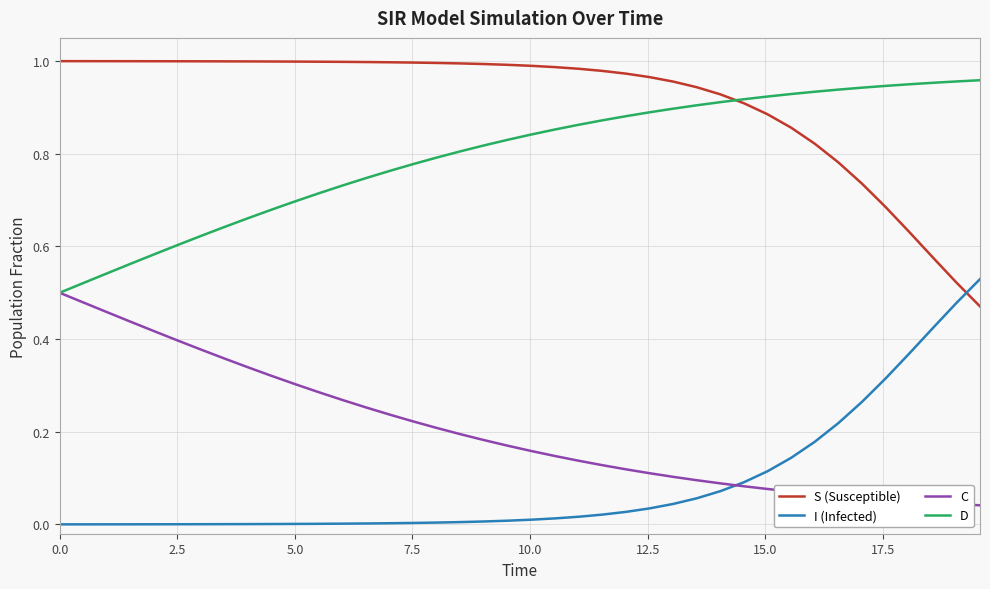

True or false: I (Infected) and D cross at least once.

False